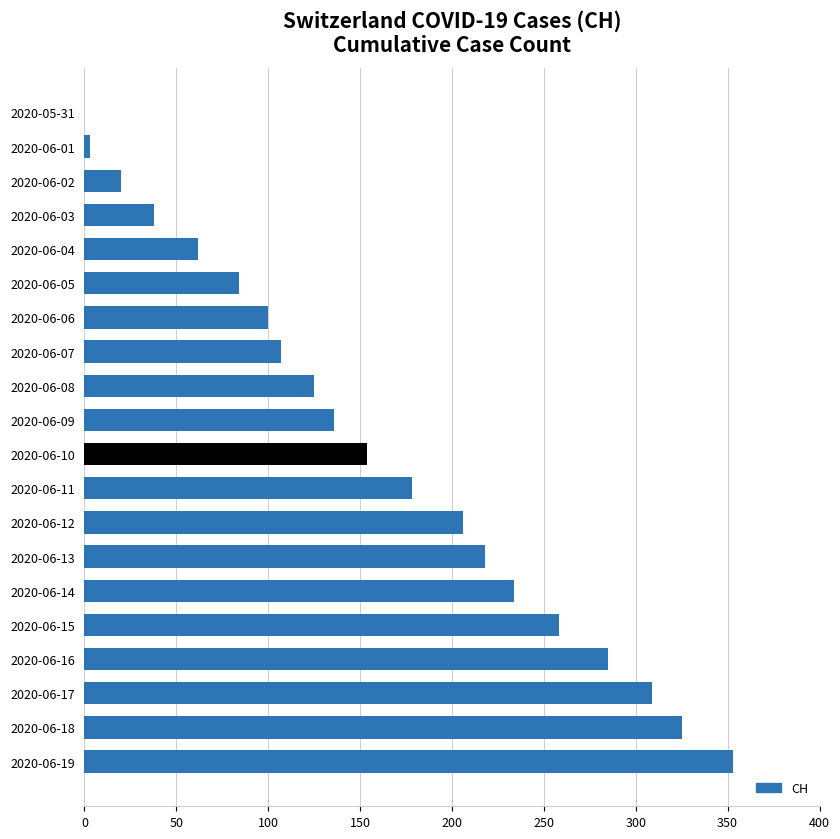

Reading top to bottom, what are all the values shown in this chart?

2020-05-31=0	2020-06-01=3	2020-06-02=20	2020-06-03=38	2020-06-04=62	2020-06-05=84	2020-06-06=100	2020-06-07=107	2020-06-08=125	2020-06-09=136	2020-06-10=154	2020-06-11=178	2020-06-12=206	2020-06-13=218	2020-06-14=234	2020-06-15=258	2020-06-16=285	2020-06-17=309	2020-06-18=325	2020-06-19=353